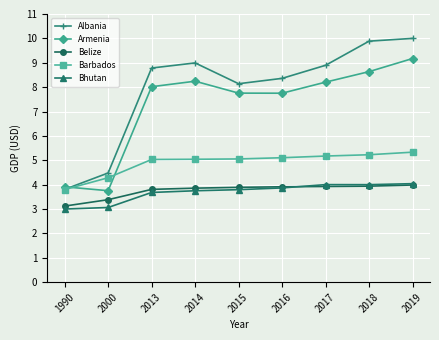

Is this an area chart (filled region under the line)?

No